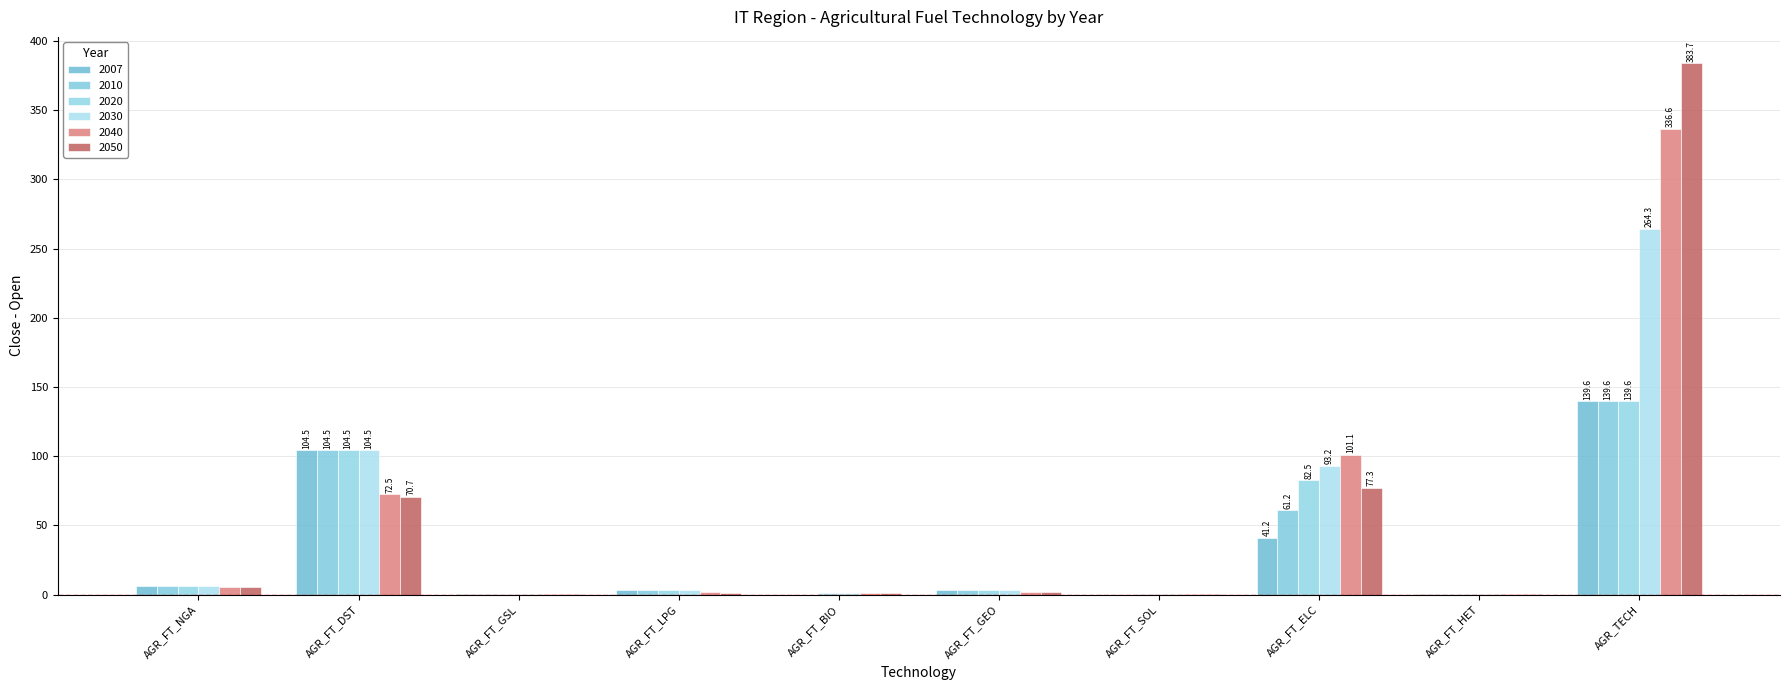

List the series in order of their peak value, highest first.

2050, 2040, 2030, 2007, 2010, 2020